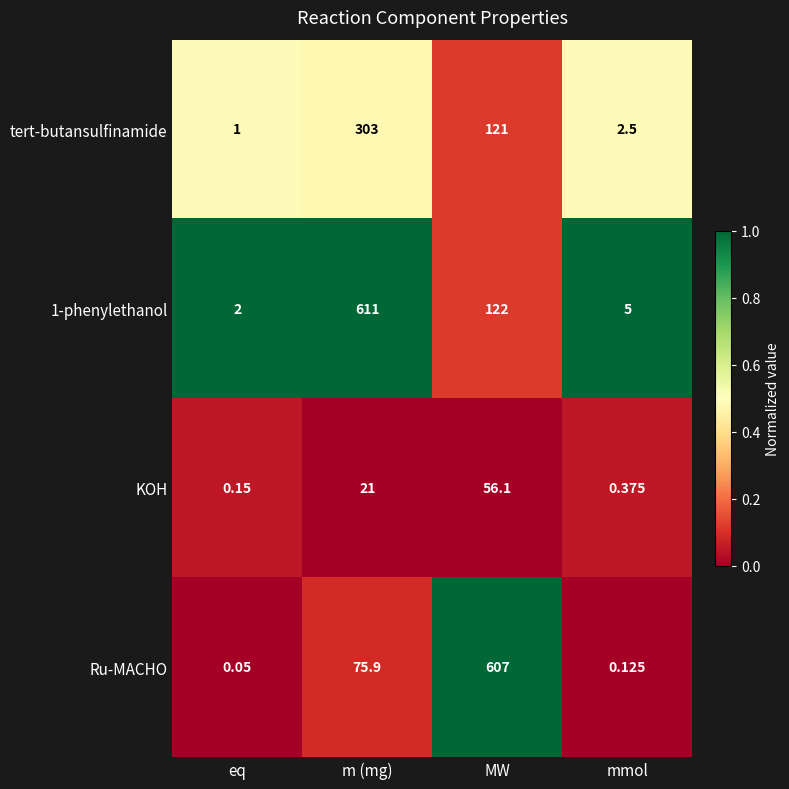

At which label does 1-phenylethanol reach its minimum?

eq